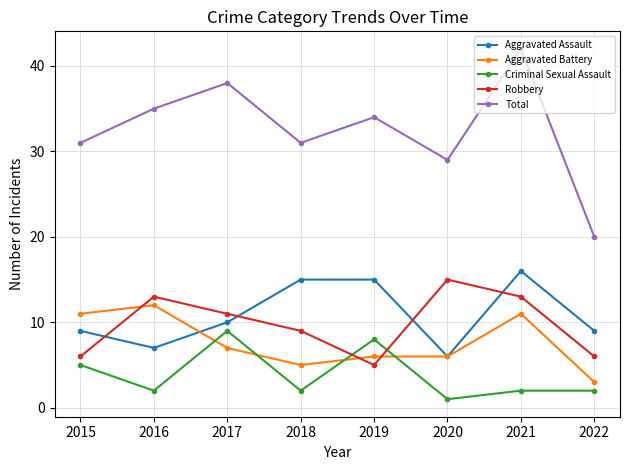

At which category does Total reach its first local valley?

2018